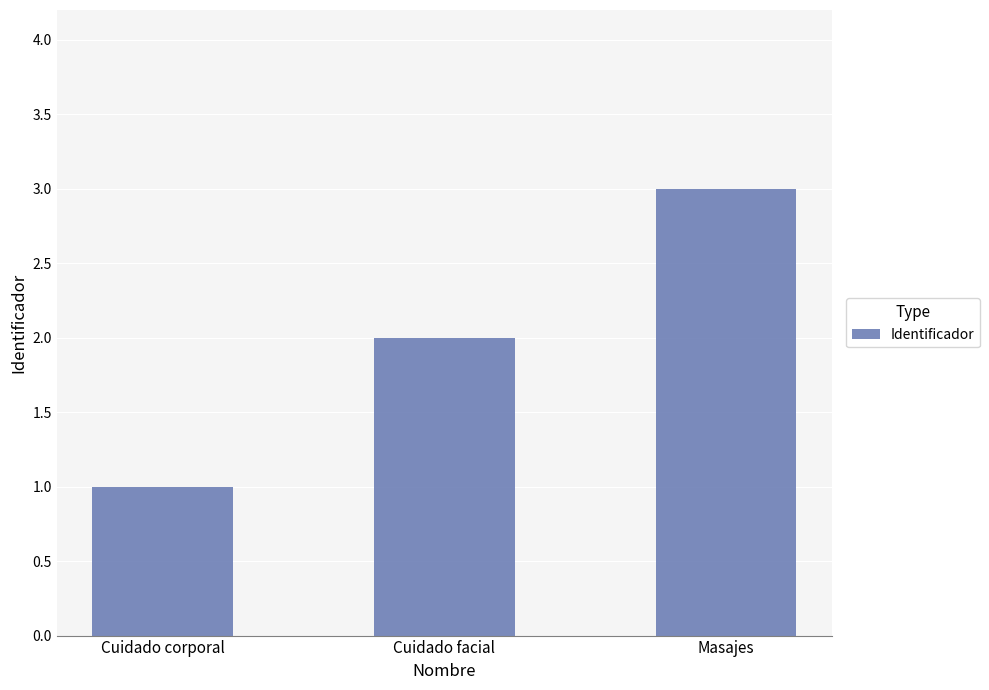

How many bars are there in total?

3